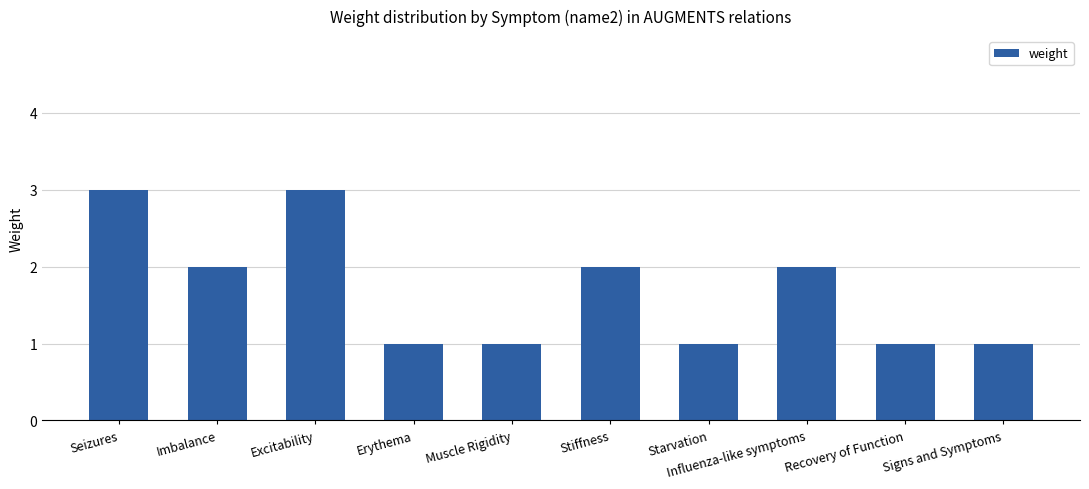

Reading left to right, what are all the values shown in this chart?

3	2	3	1	1	2	1	2	1	1